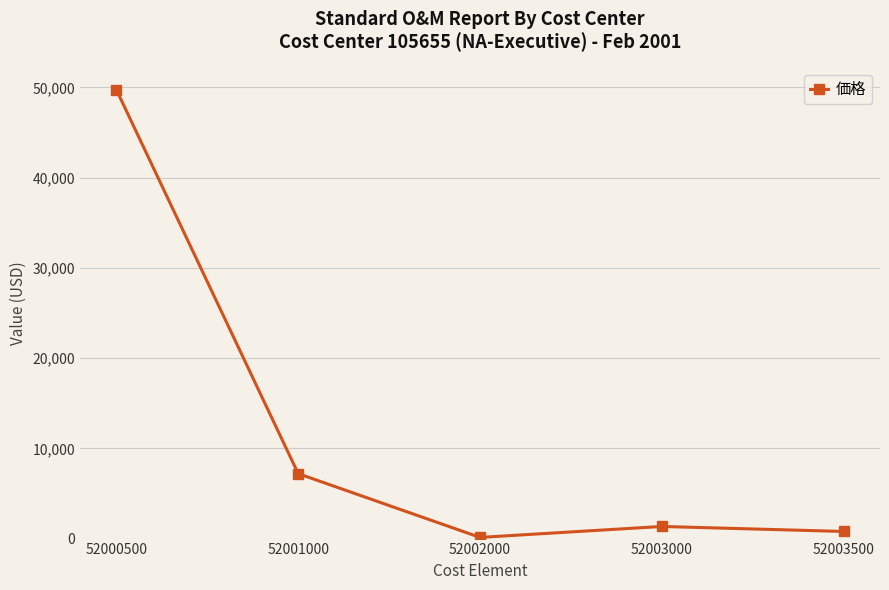

Is it true that the value at 52000500 is 49739.4?

True